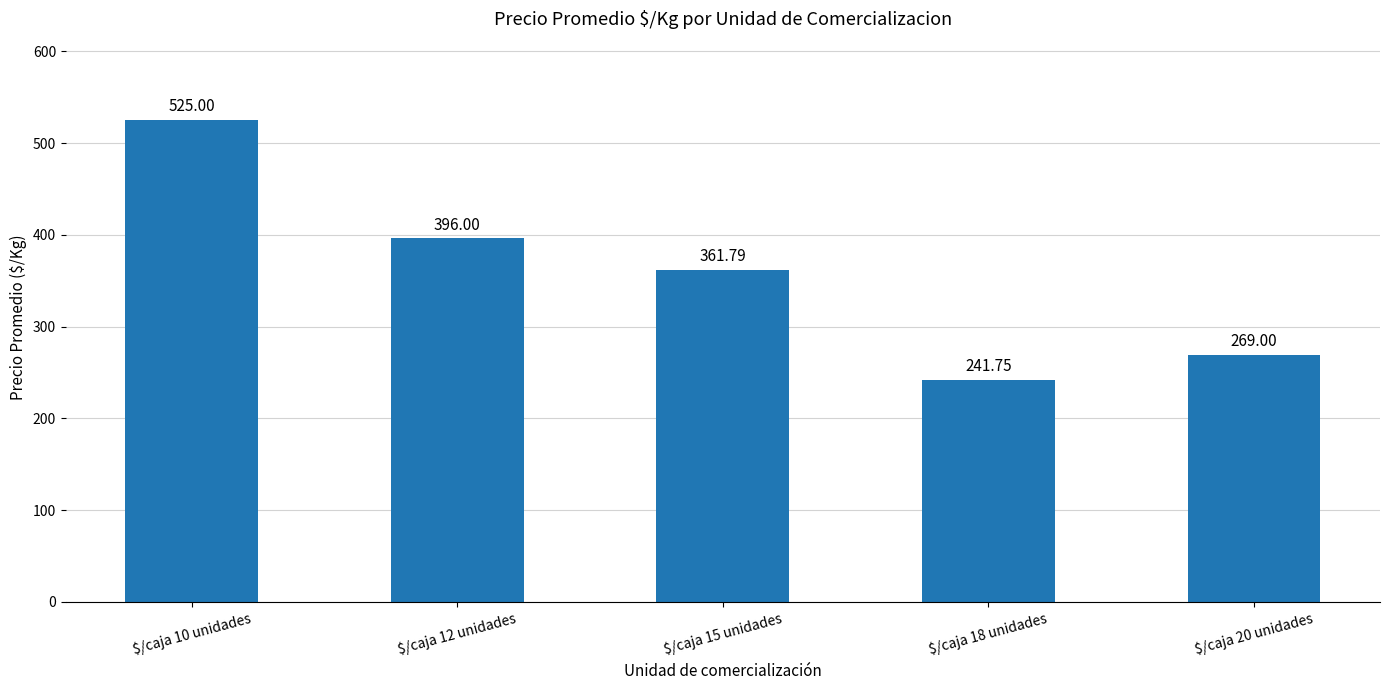

Rank the categories by value from lowest to highest.

$/caja 18 unidades, $/caja 20 unidades, $/caja 15 unidades, $/caja 12 unidades, $/caja 10 unidades